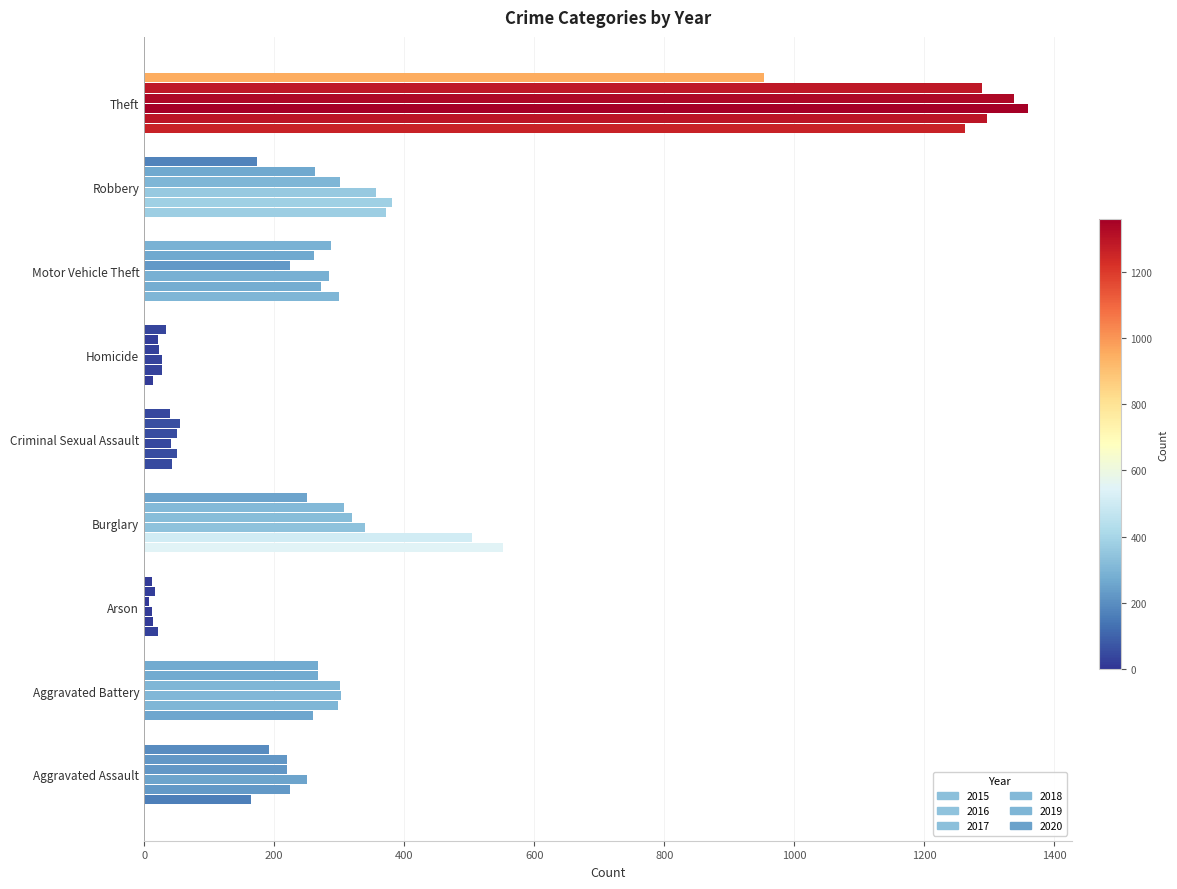

The 2017 series shows 12 at Arson. True or false?

True